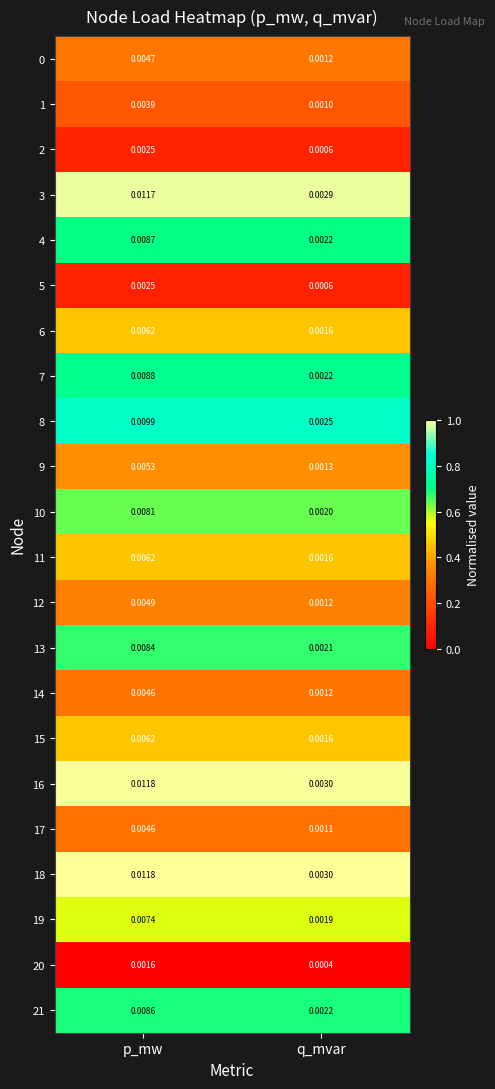

What is the total value across all series at p_mw?

0.1